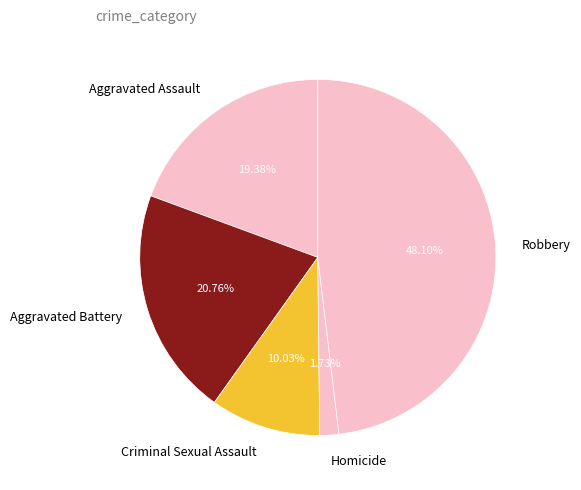

Approximately how many times larger is the value at Aggravated Assault compared to Robbery?

0.4